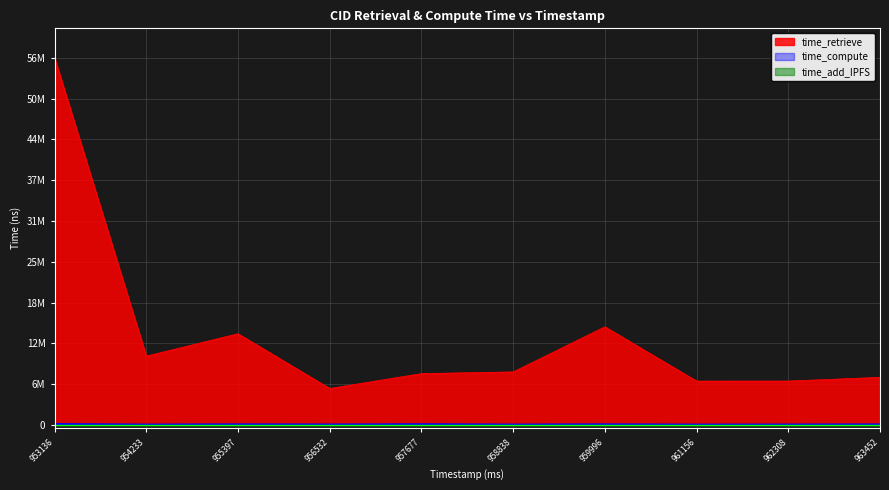

Reading left to right, extract all data points from this chart.

time_retrieve: 56935948	10662867	14138509	5650361	7954042	8219252	15210318	6794665	6798208	7375248
time_compute: 130424	47495	83172	58337	101345	49070	84157	44065	56509	71448